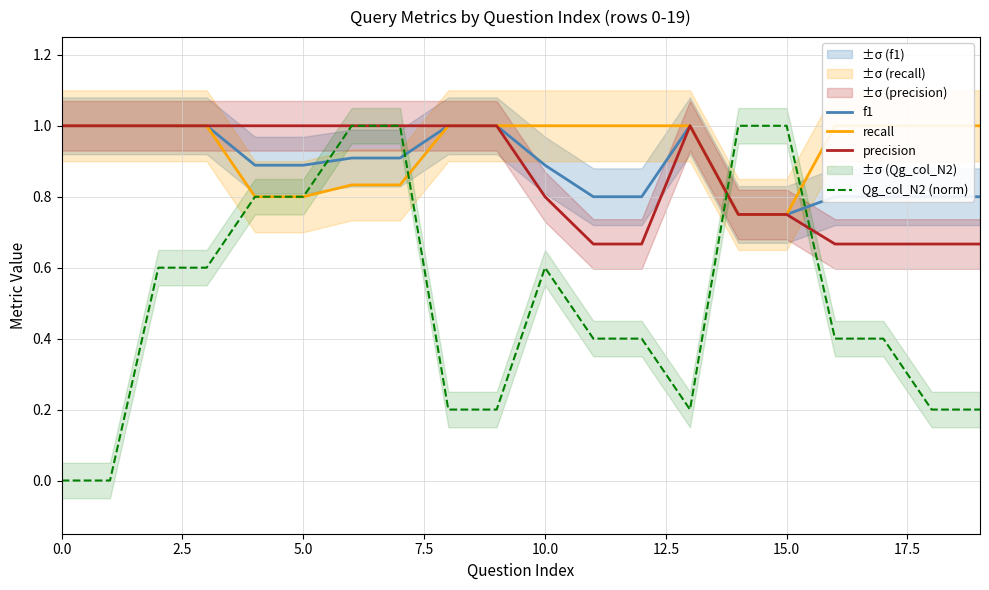

What is the difference between the maximum and minimum values in the recall series?

0.2